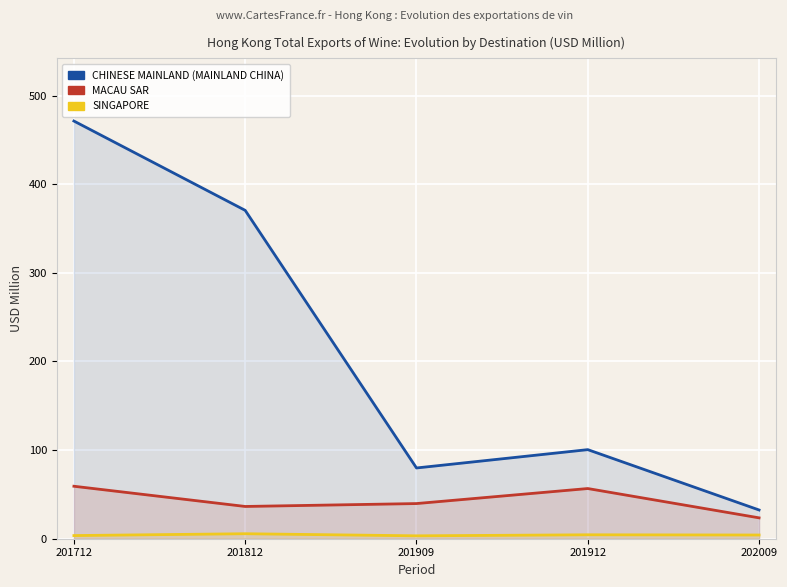

True or false: CHINESE MAINLAND (MAINLAND CHINA) and SINGAPORE intersect in this chart.

False